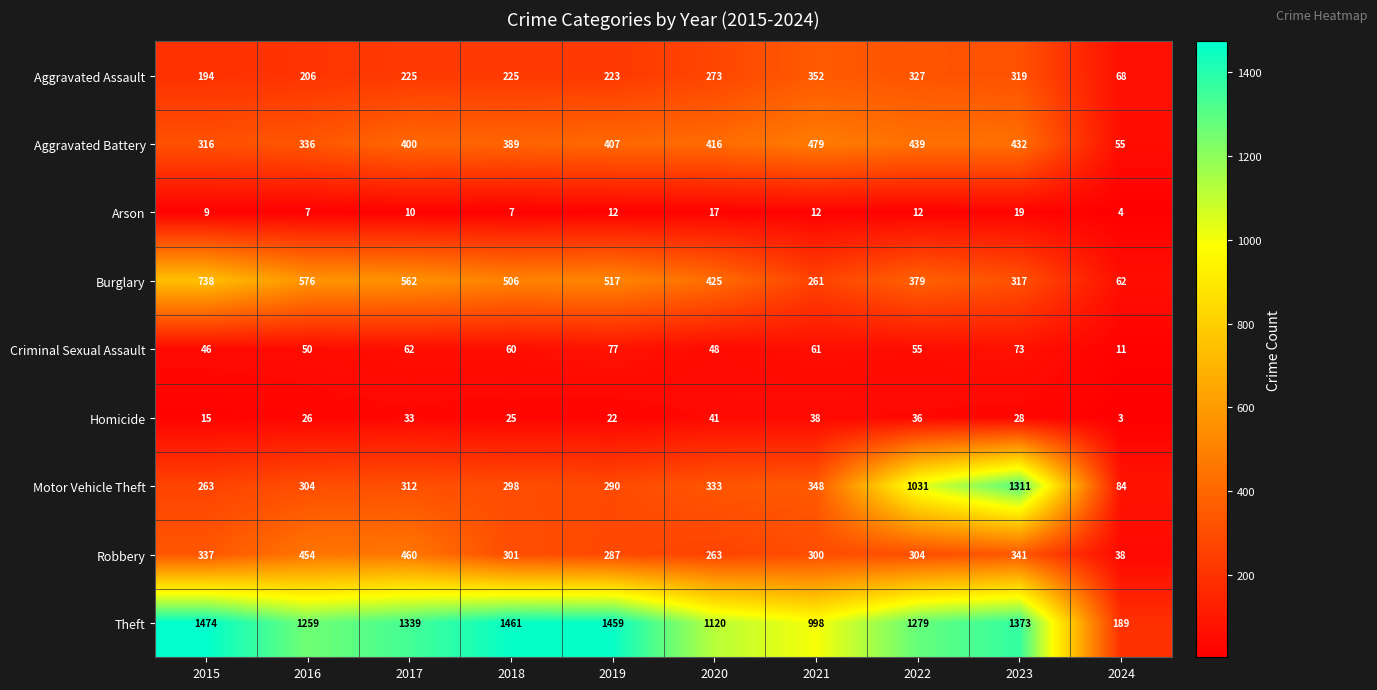

Which series has the largest range (max minus min)?

Theft